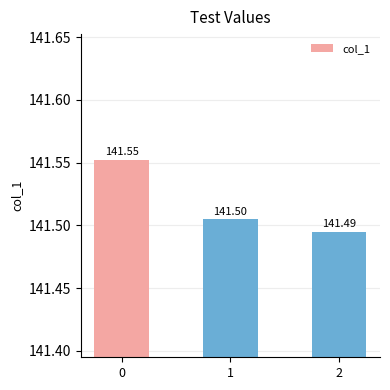

List the labels in order of value, smallest first.

2, 1, 0